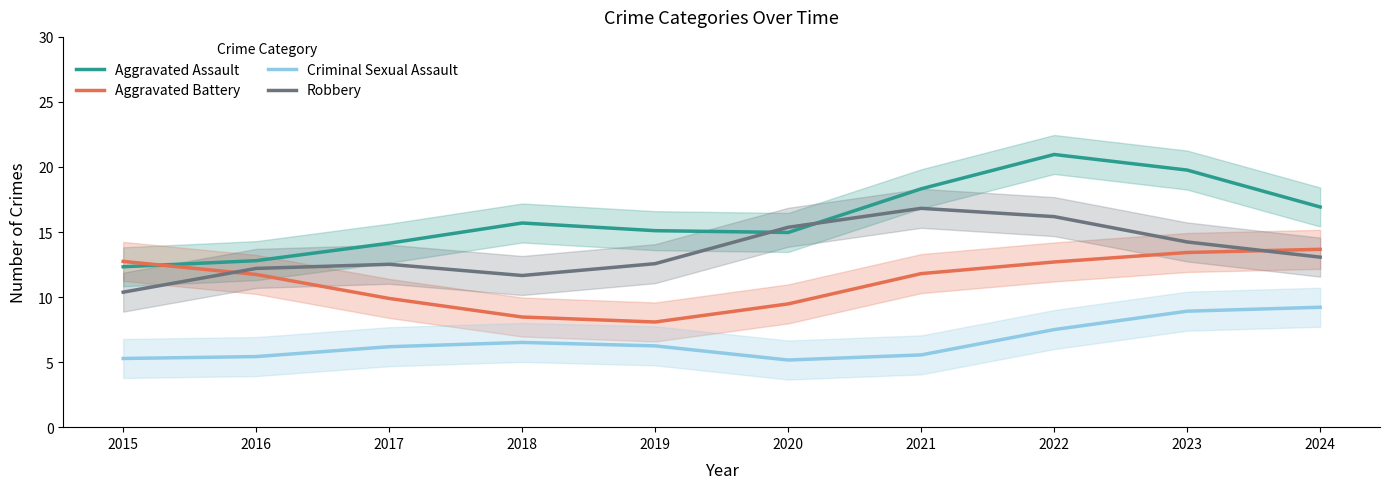

How many interior local peaks does the Robbery series have?

2